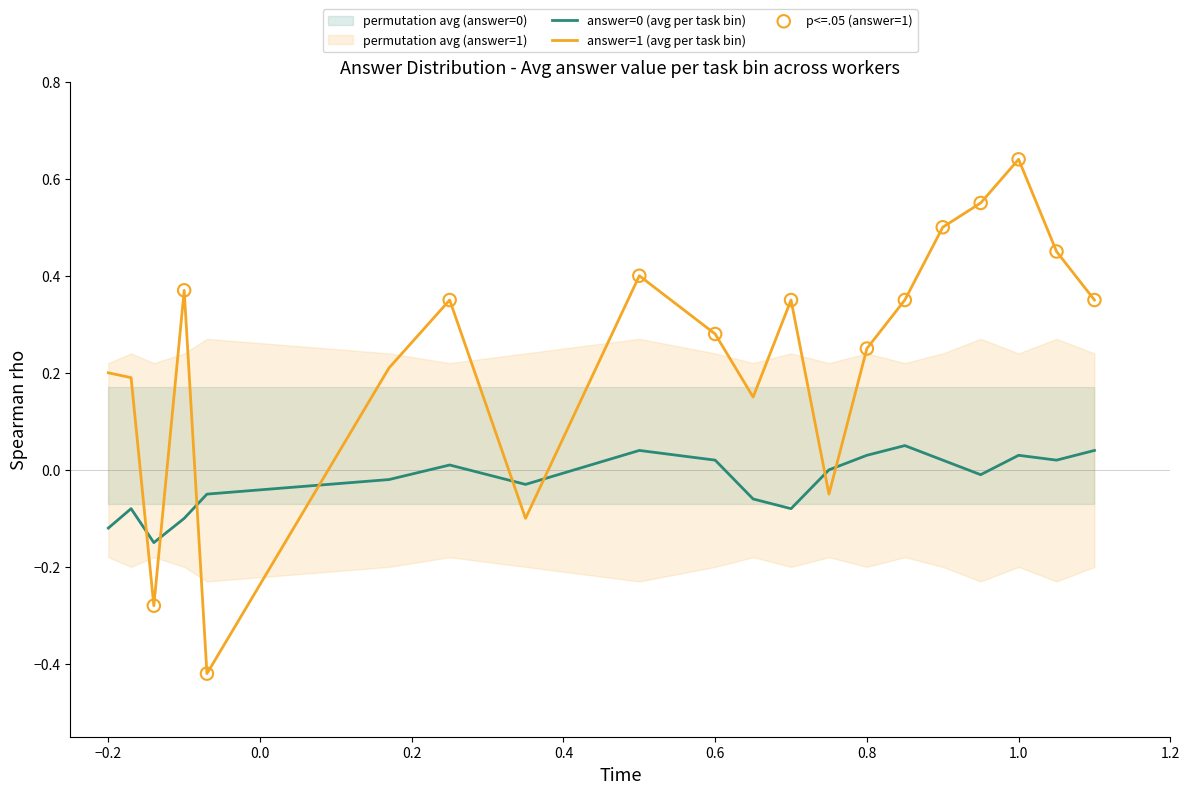

Which series has the largest Y range (max minus min)?

answer=1 (avg per task bin)